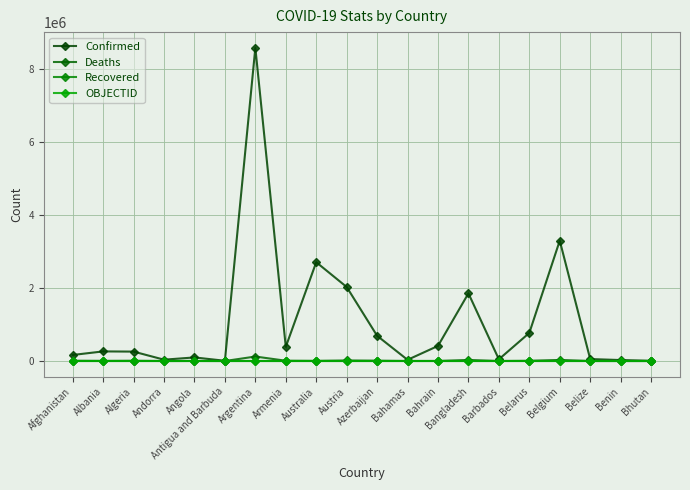

What is the value of the OBJECTID point at the 12th from the left?

19